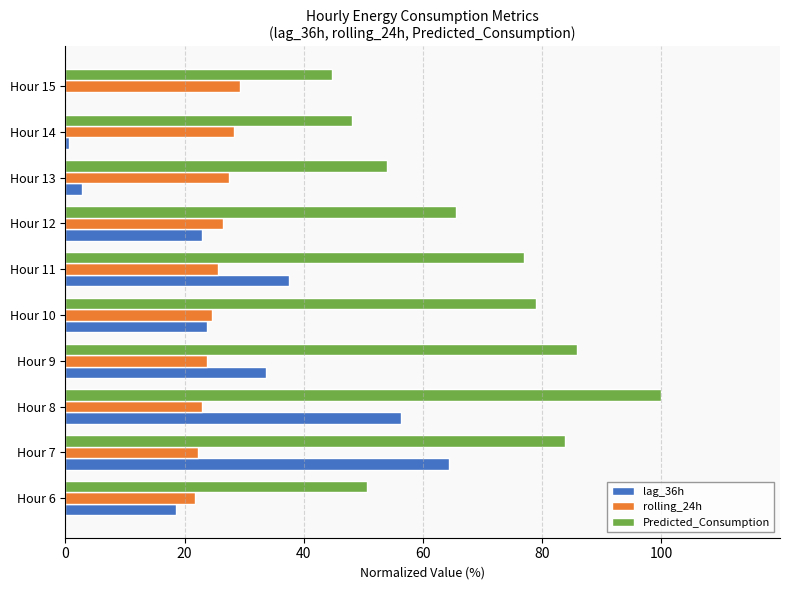

What is the sum of all Predicted_Consumption values?

689.1